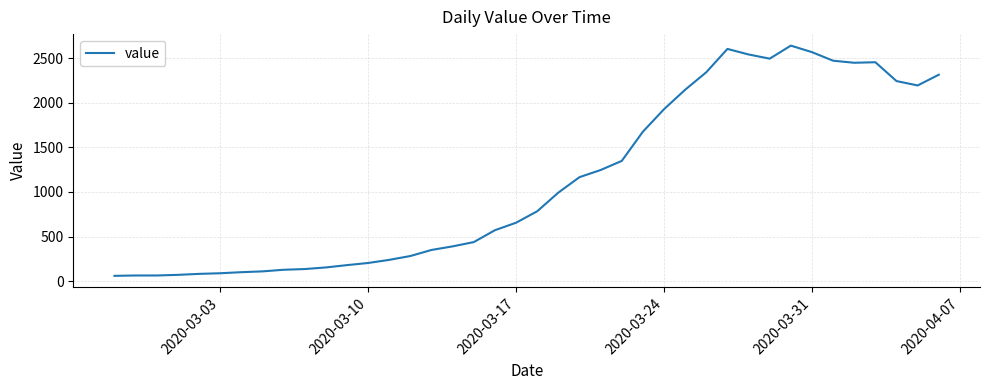

What is the difference between the maximum and minimum values?

2578